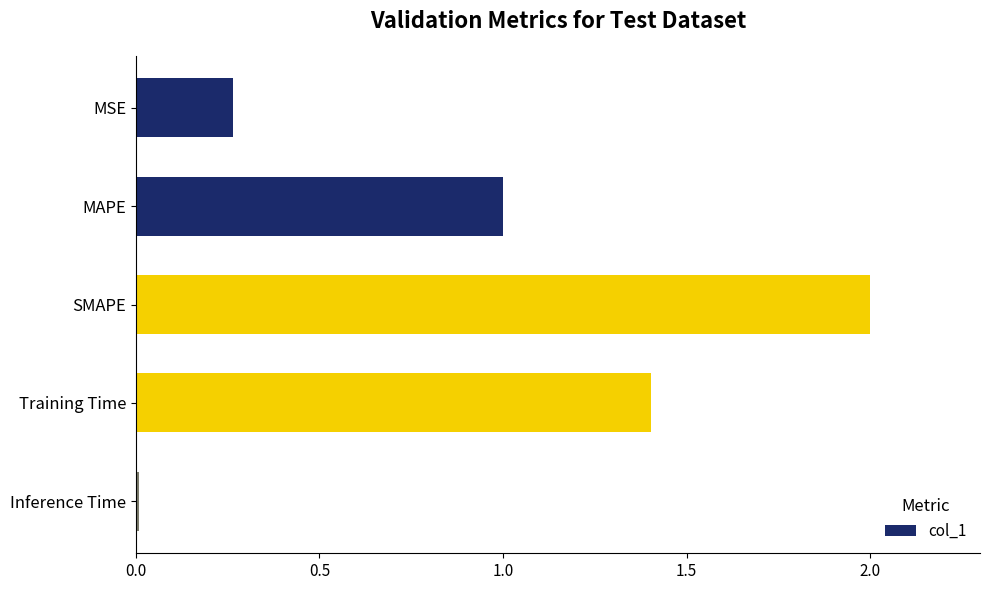

At which category does the chart reach its minimum across all series?

Inference Time